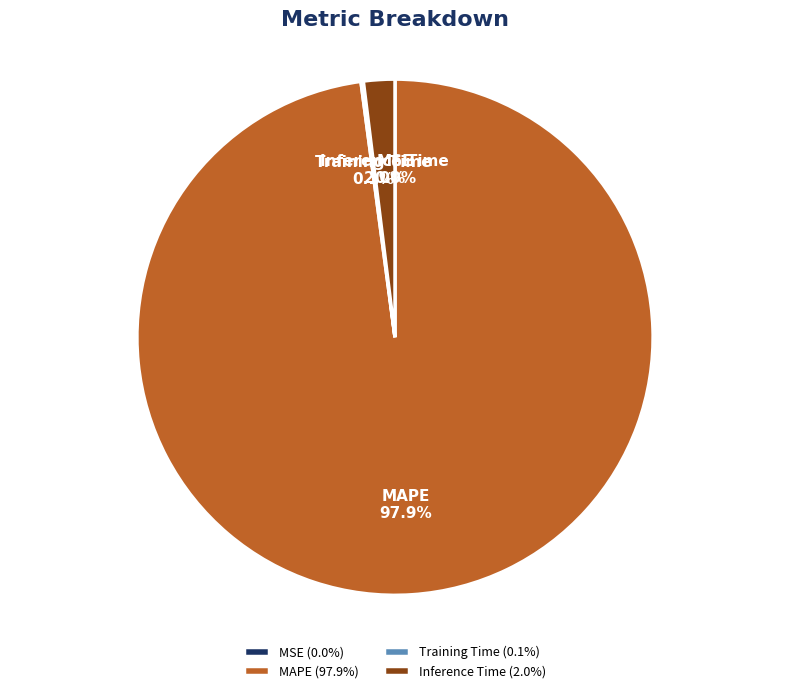

Is MAPE the majority of the pie?

Yes